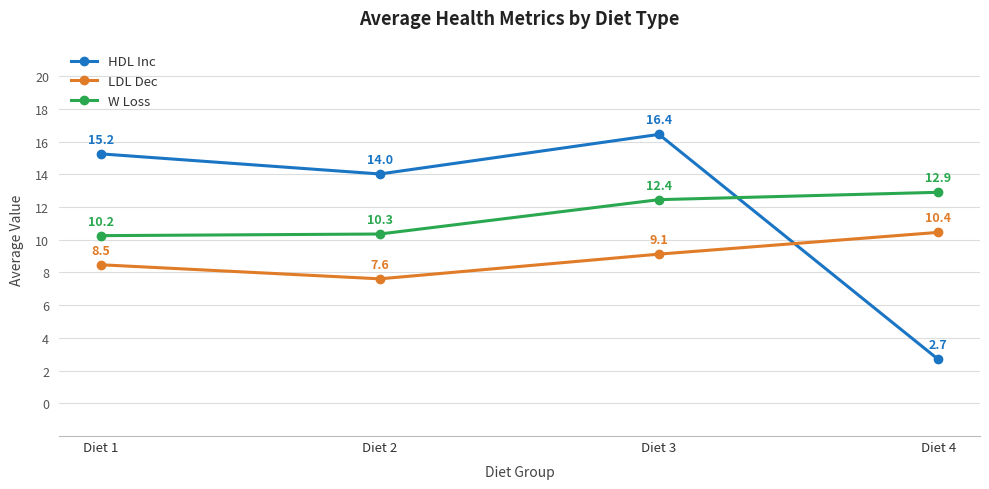

The value of W Loss at Diet 2 is 10.3. True or false?

True